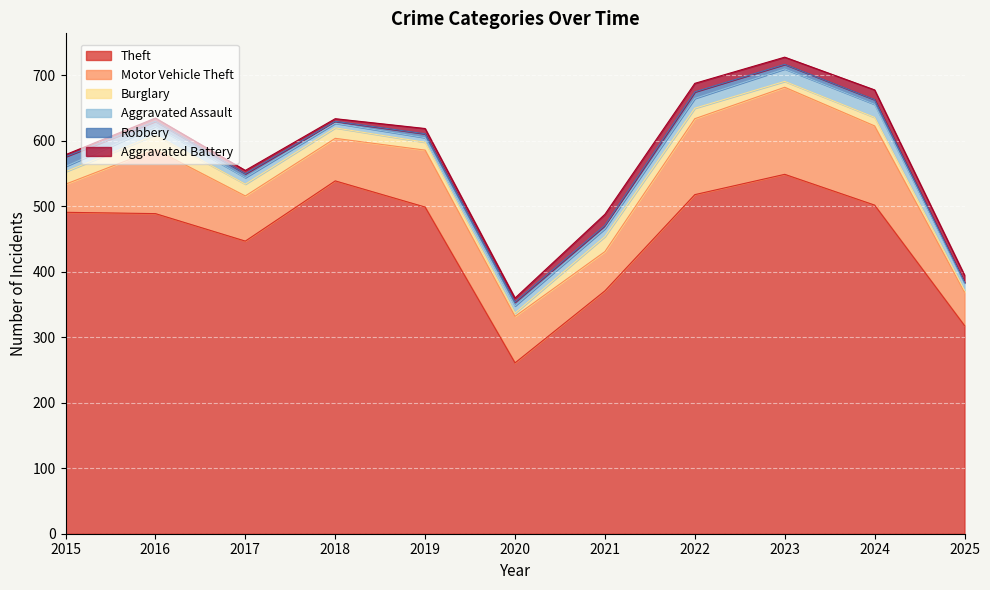

Rank the series at 2018 from lowest to highest value.

Robbery, Aggravated Battery, Aggravated Assault, Burglary, Motor Vehicle Theft, Theft